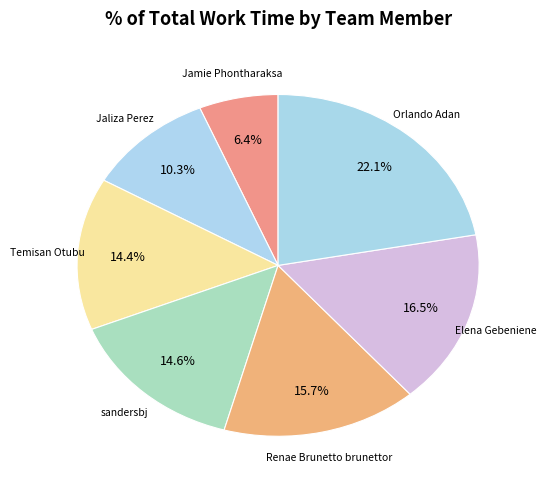

To the nearest percent, what percentage of the pie is Jamie Phontharaksa?

6%